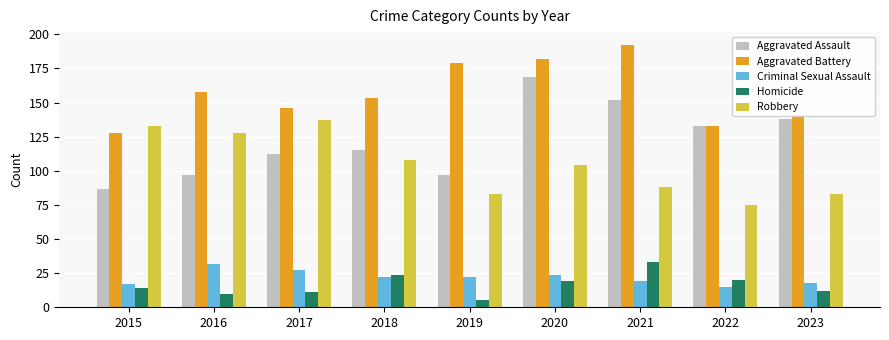

What is the average value of the Robbery series?

104